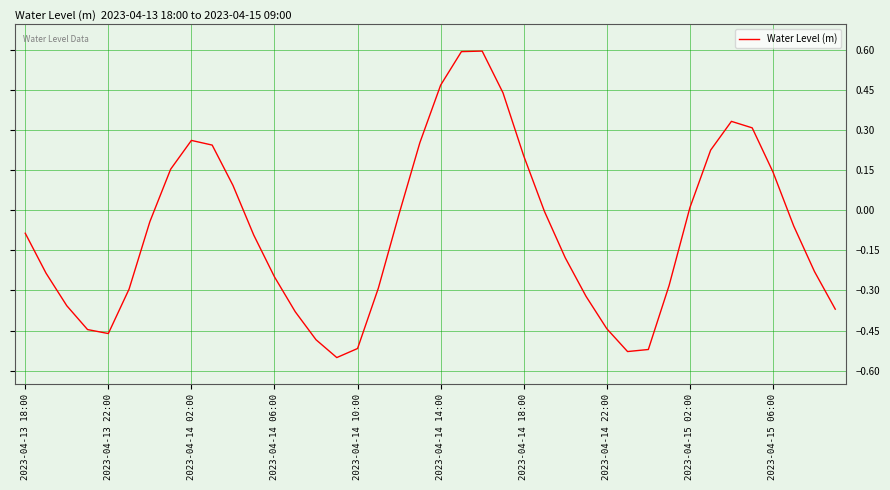

What is the maximum value shown in the chart?

0.6